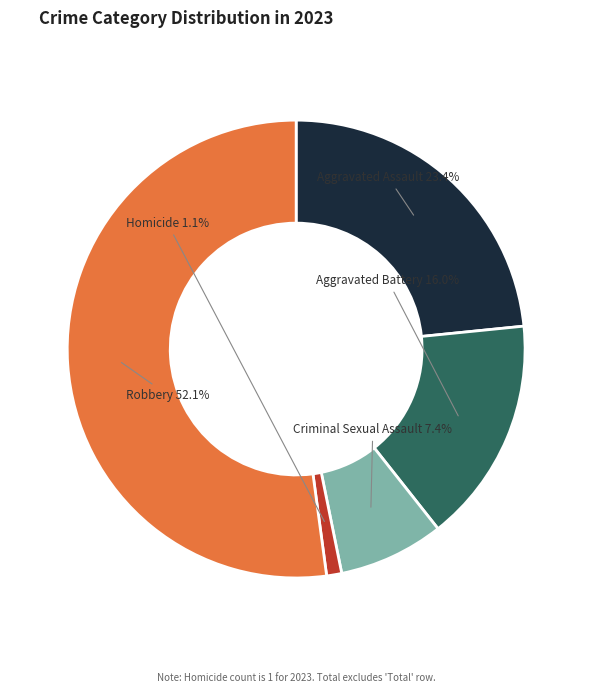

Which category accounts for the majority?

Robbery